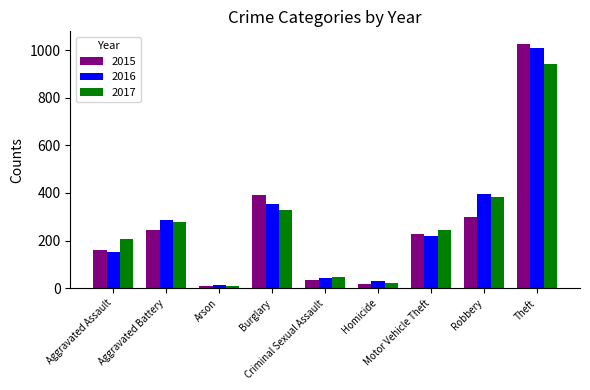

What are all the series names shown in the legend?

2015, 2016, 2017